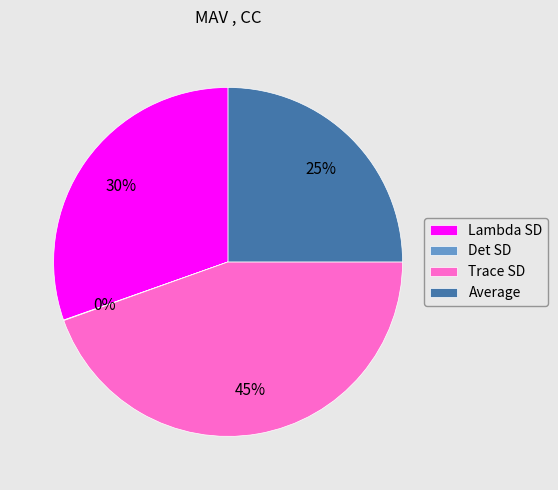

Which slice is the largest?

Trace SD